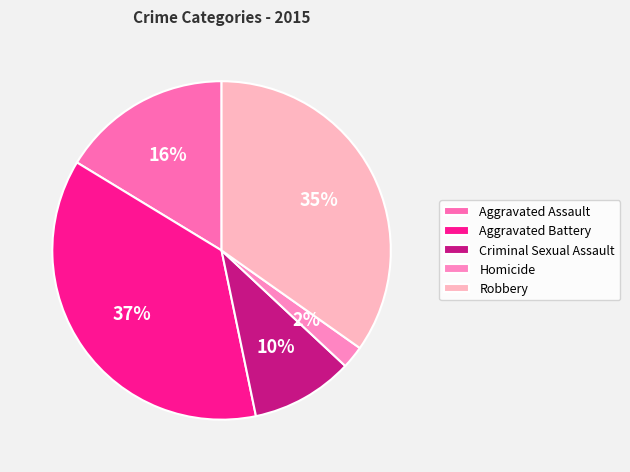

Which has a higher value, Robbery or Aggravated Battery?

Aggravated Battery